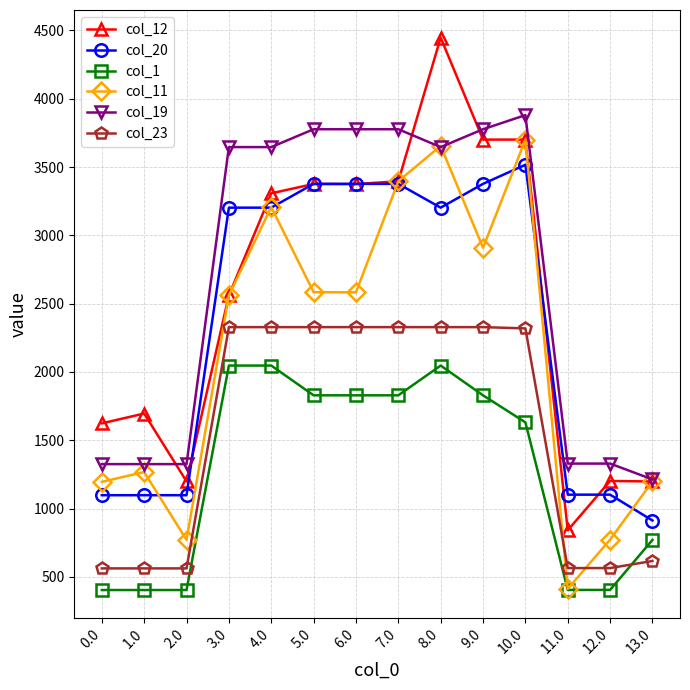

What is the lowest value of the col_1 series?

404.0